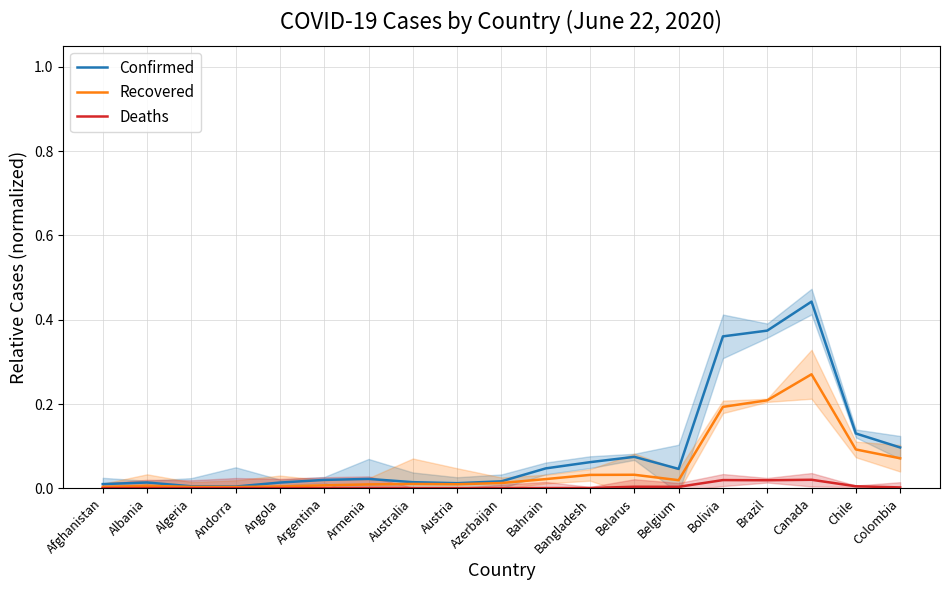

The value of Deaths at Bolivia is 0.0. True or false?

True